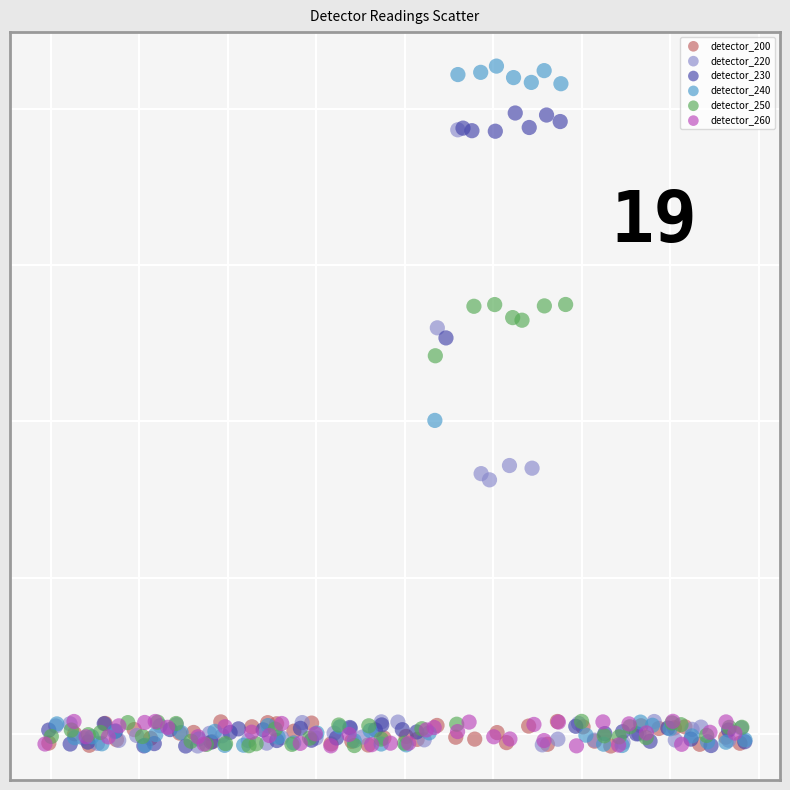

Which series contains the highest Y value?

detector_240